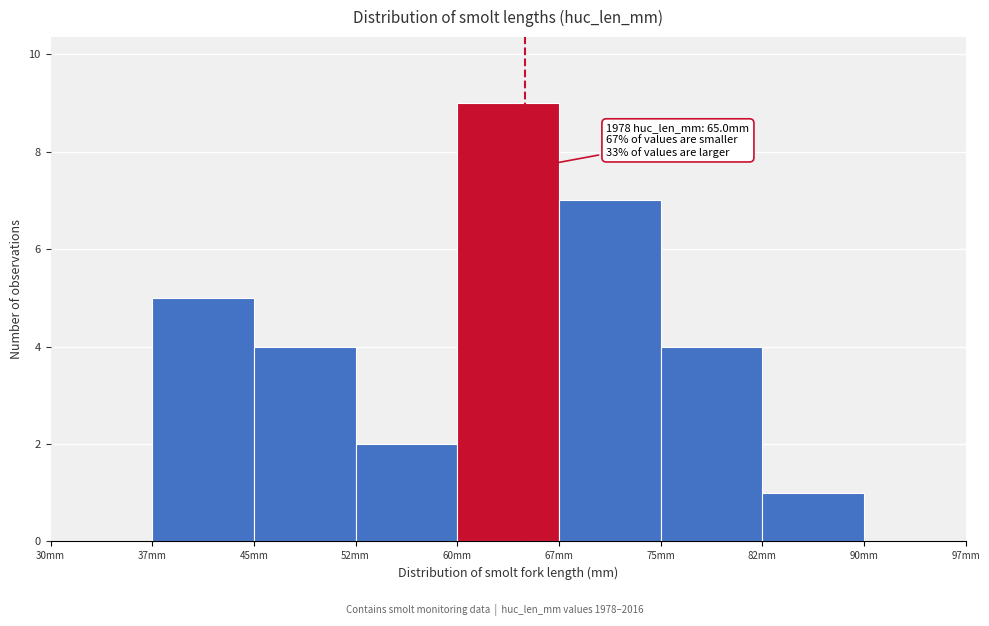

Over which range of the x-axis is the bar tallest?

60.0 to 67.5